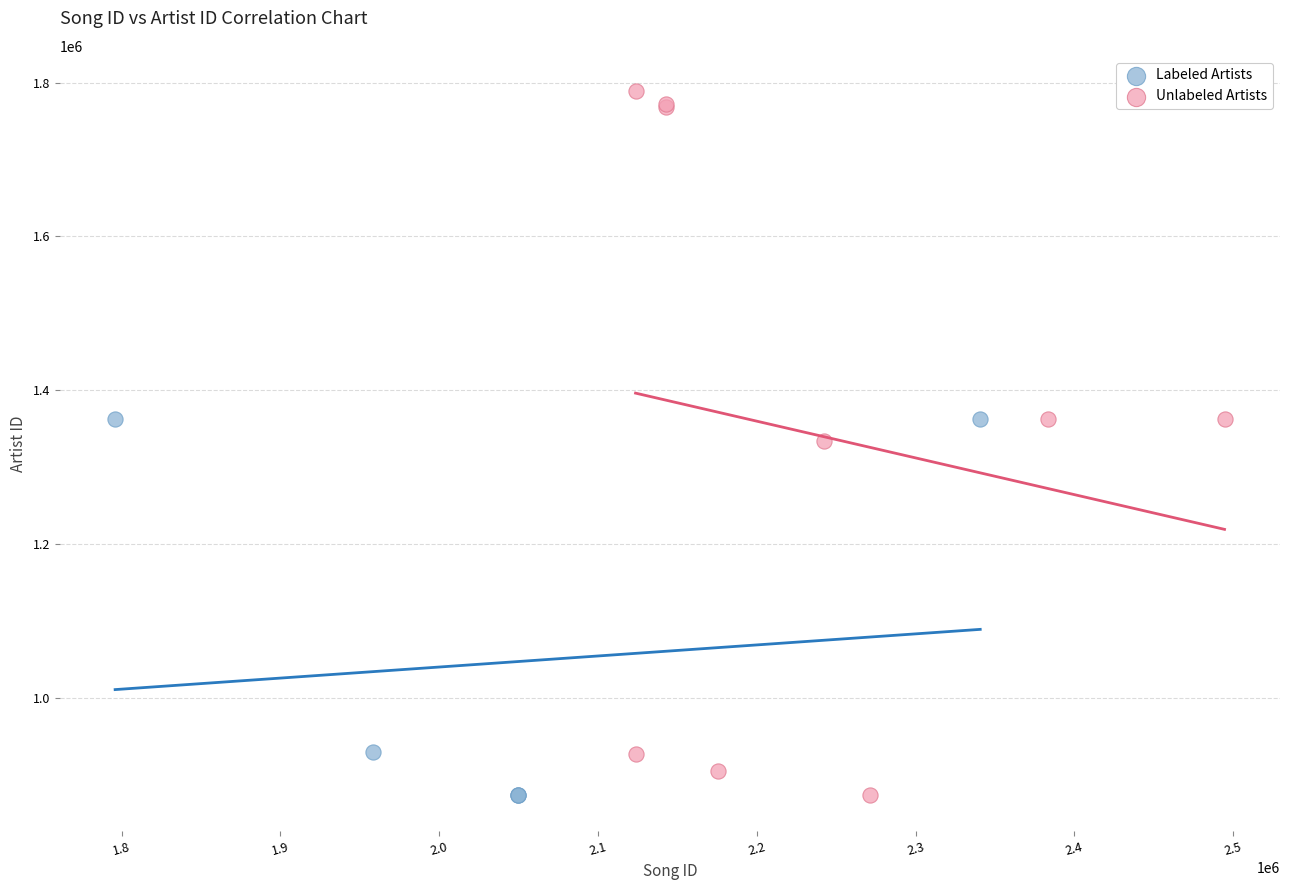

Which series has the largest Y range (max minus min)?

Unlabeled Artists